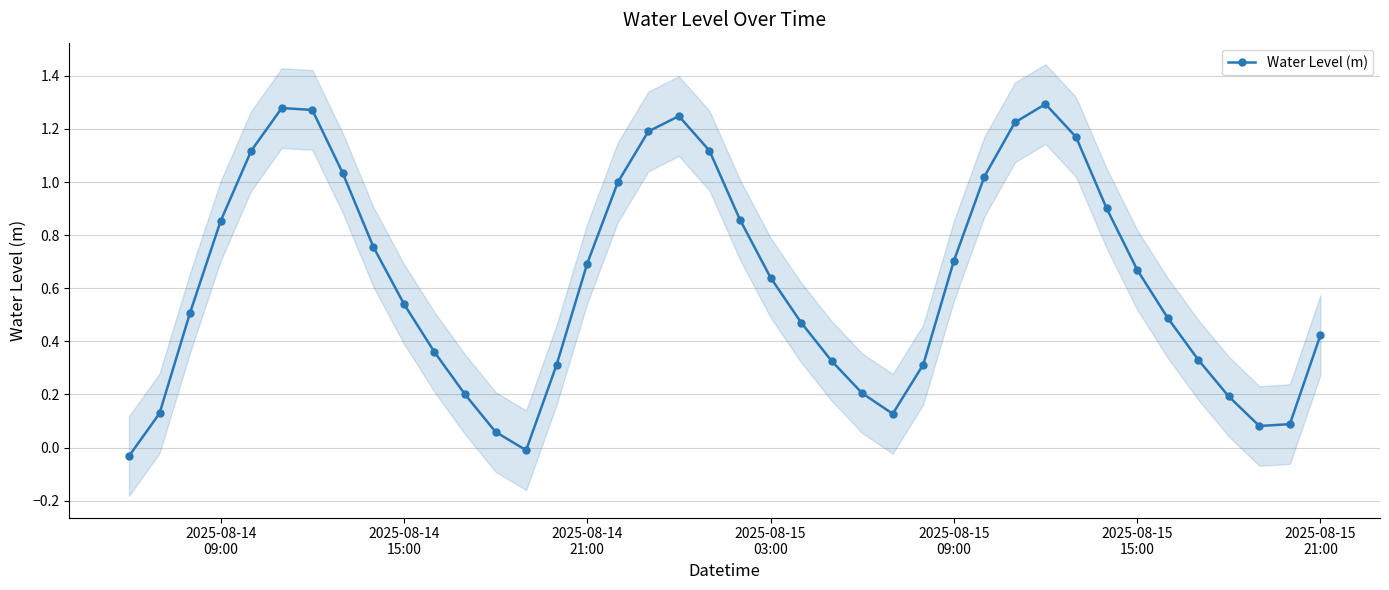

True or false: Water Level (m) has more than 0 interior local peaks.

True